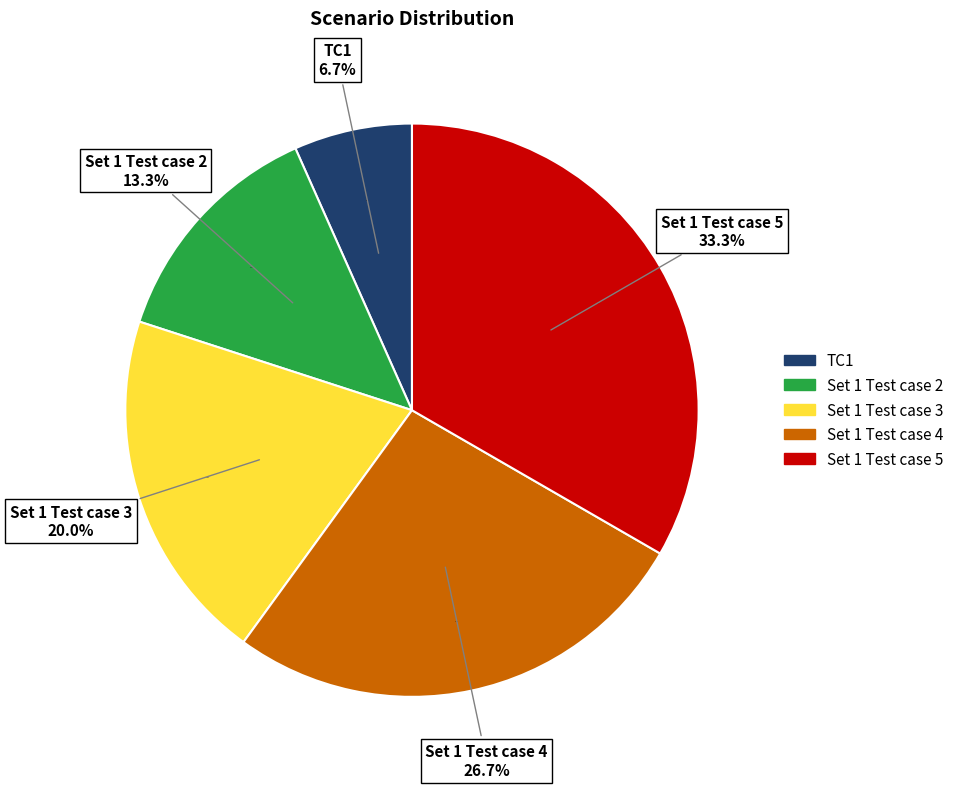

How many slices are in this pie chart?

5